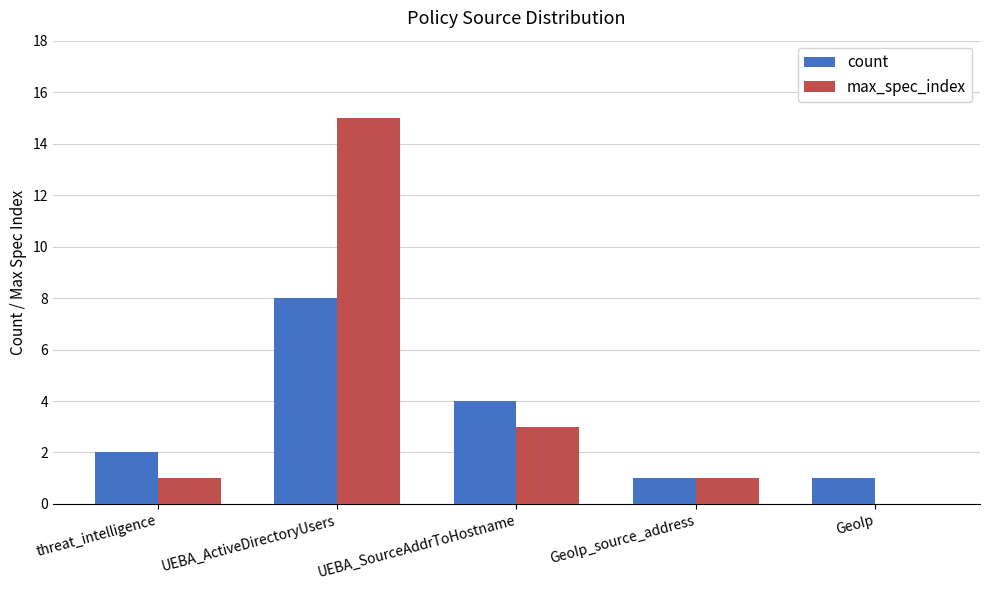

Reading left to right, transcribe all the data shown in this chart.

count: 2	8	4	1	1
max_spec_index: 1	15	3	1	0